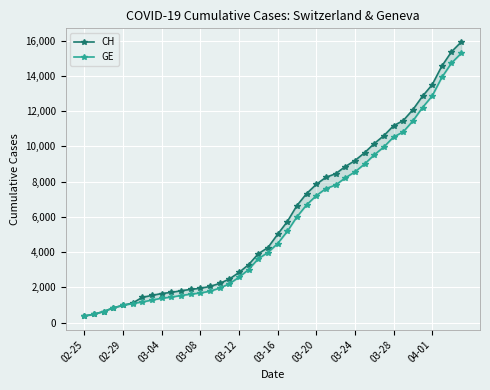

What is the total value across all series at 34?

23530